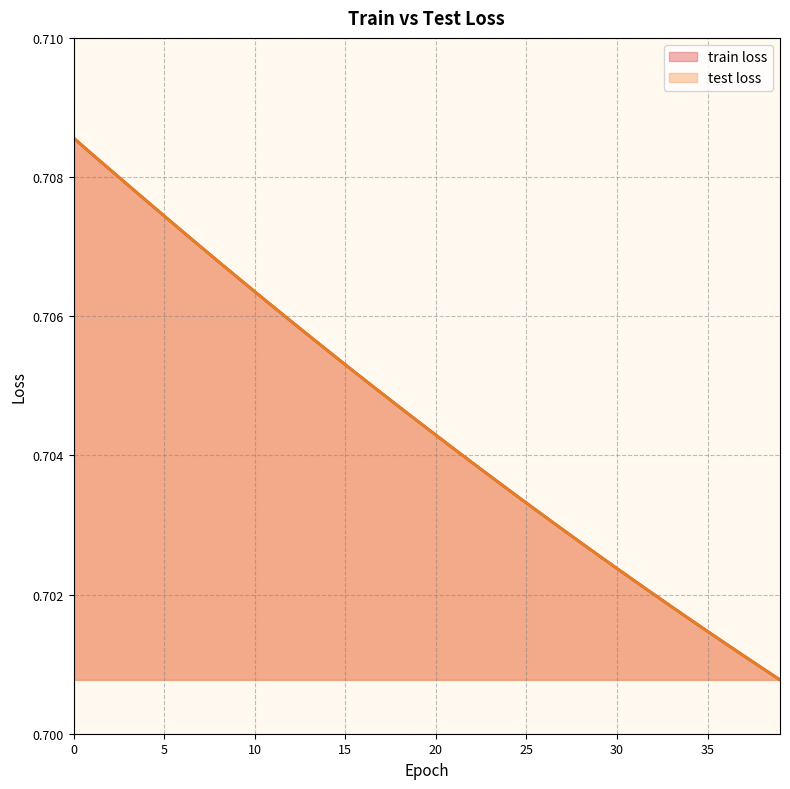

Does the chart display data point markers on the line(s)?

No